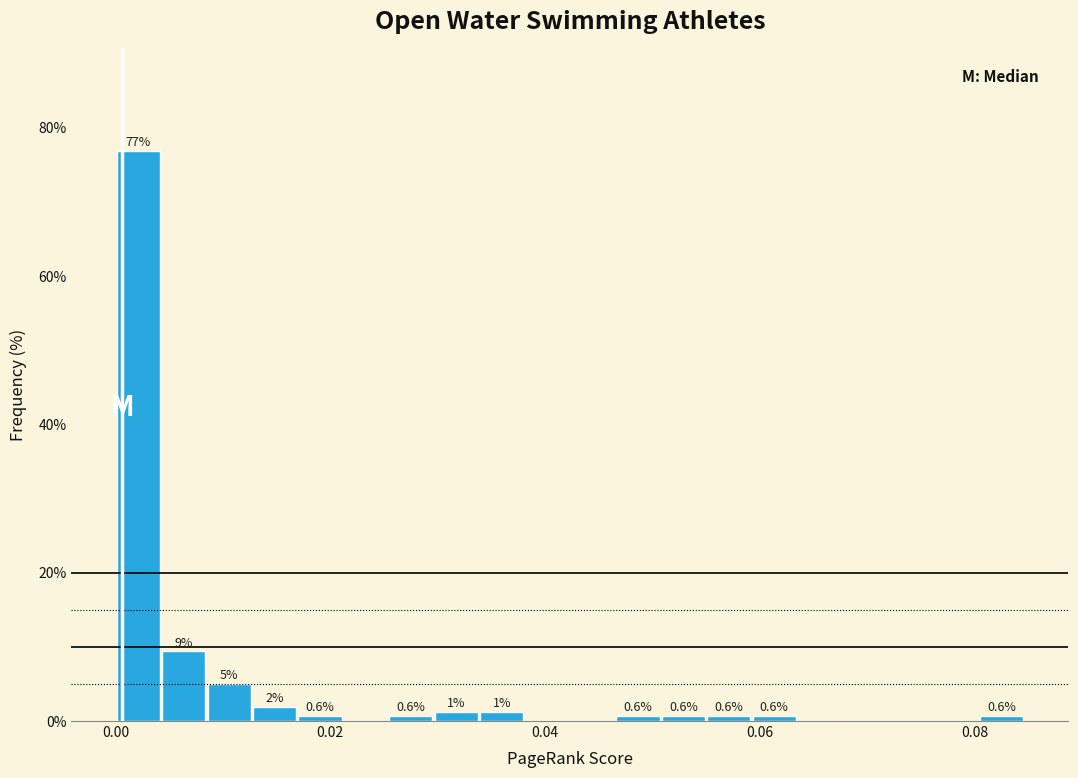

Read against the x-axis, roughly where is the centre of the tallest bar?

0.002